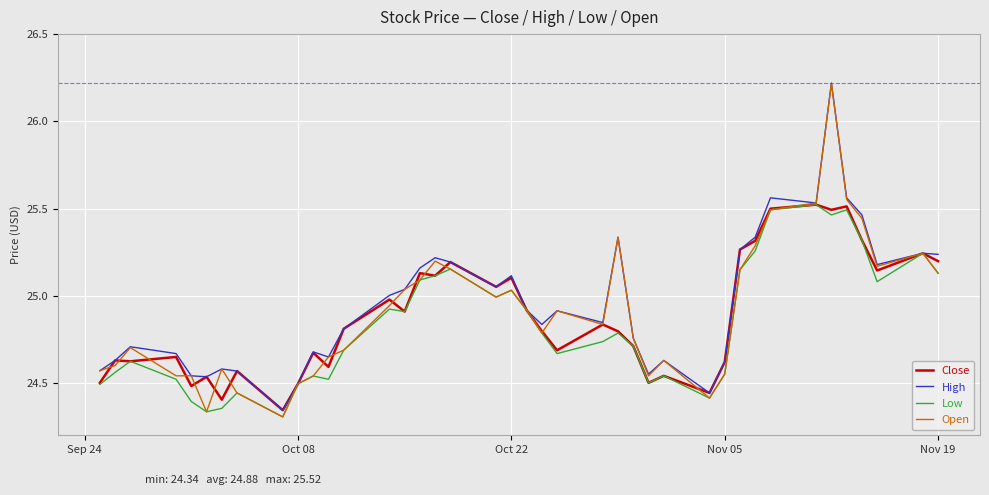

Which series has the widest spread of values?

Open